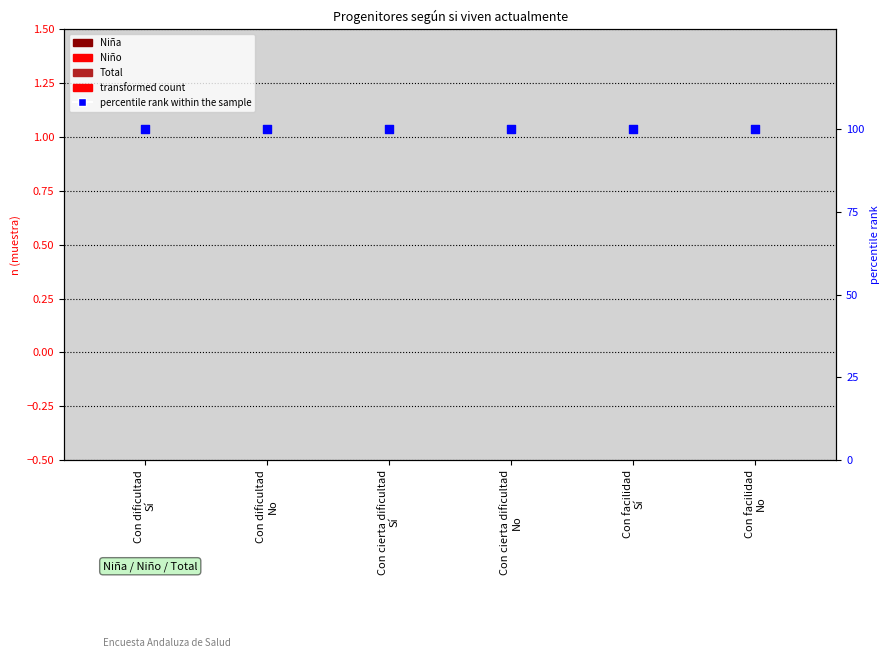

What is the total value across all series at Con dificultad
Sí?

100